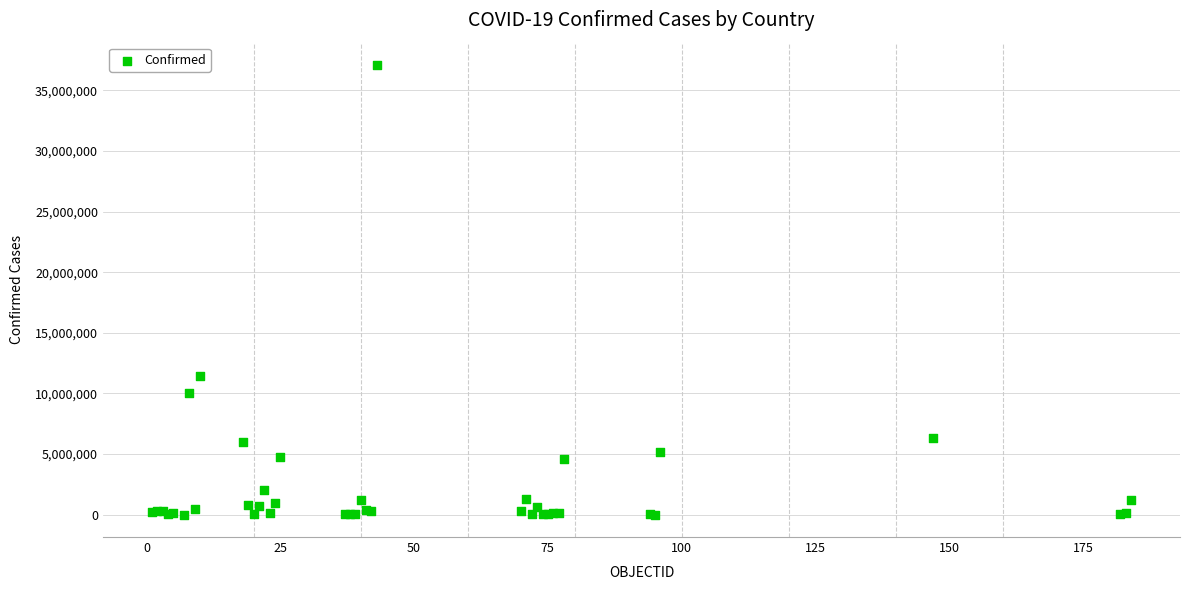

What Y value in the scatter plot is closest to 18546677?

11401996